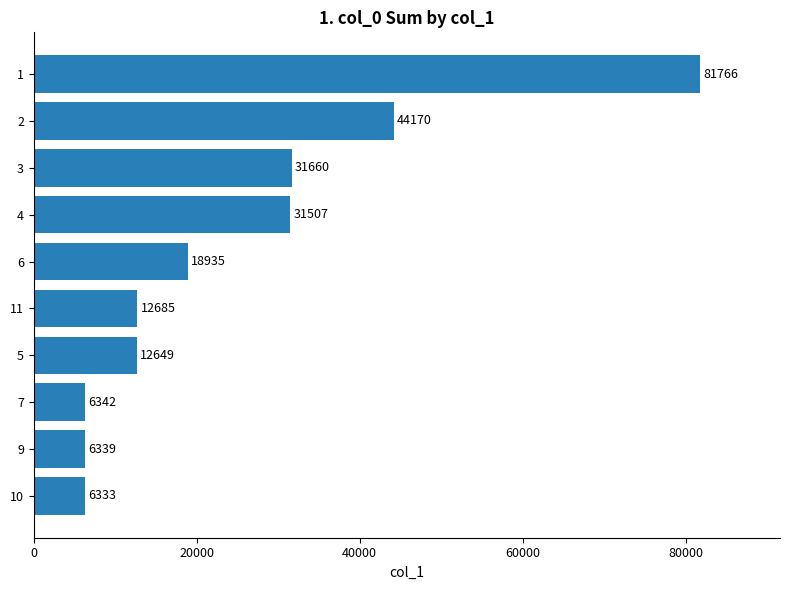

What is the difference between the maximum and minimum values?

75433